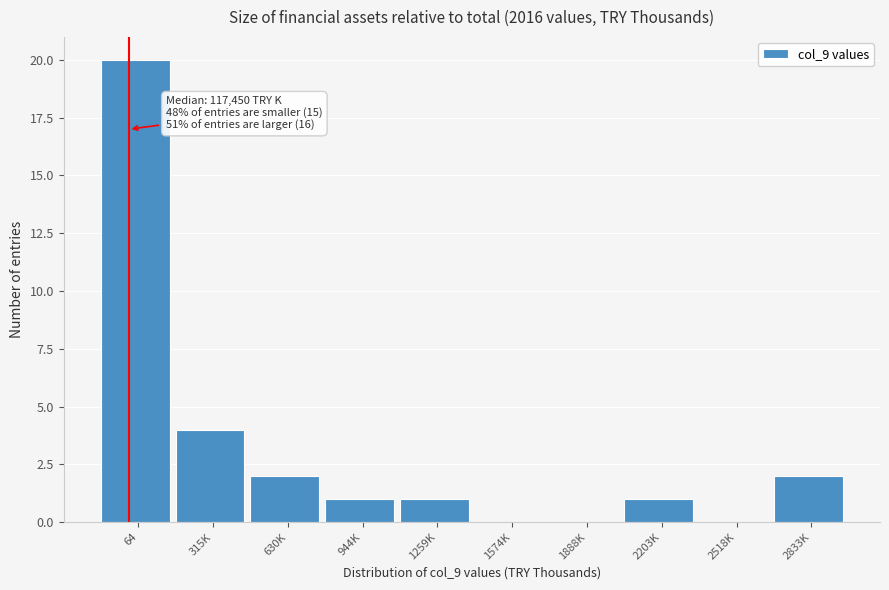

Reading left to right, what are all the values shown in this chart?

64=20	315K=4	630K=2	944K=1	1259K=1	1574K=0	1888K=0	2203K=1	2518K=0	2833K=2